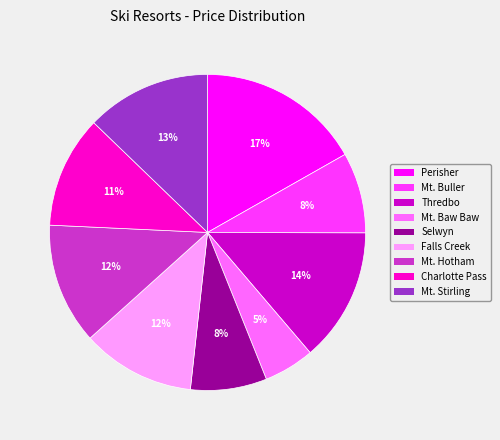

Is there a majority slice in this chart?

No